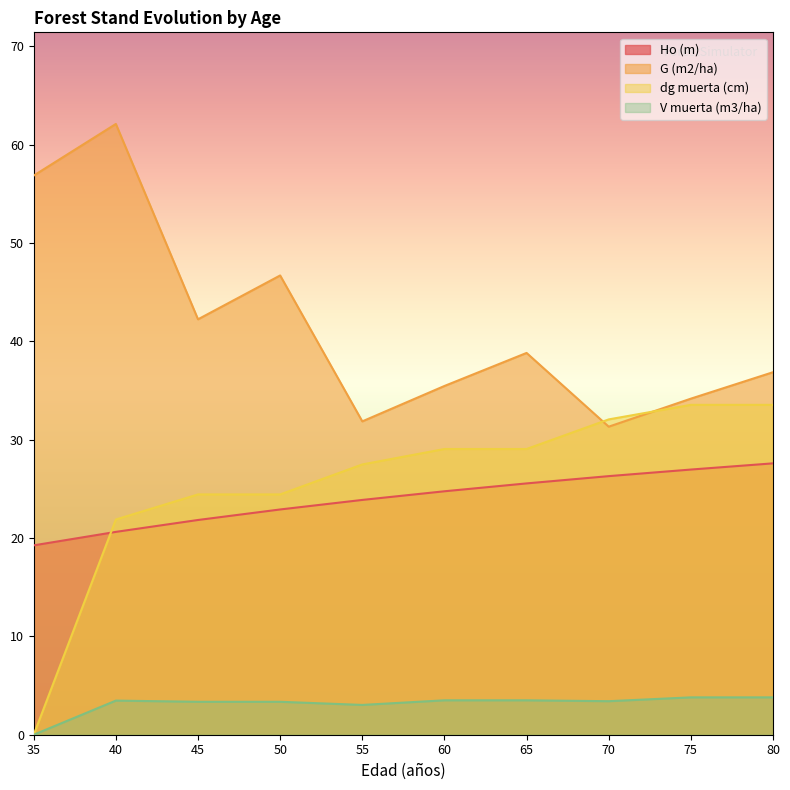

What is the average value of the Ho (m) series?

24.0